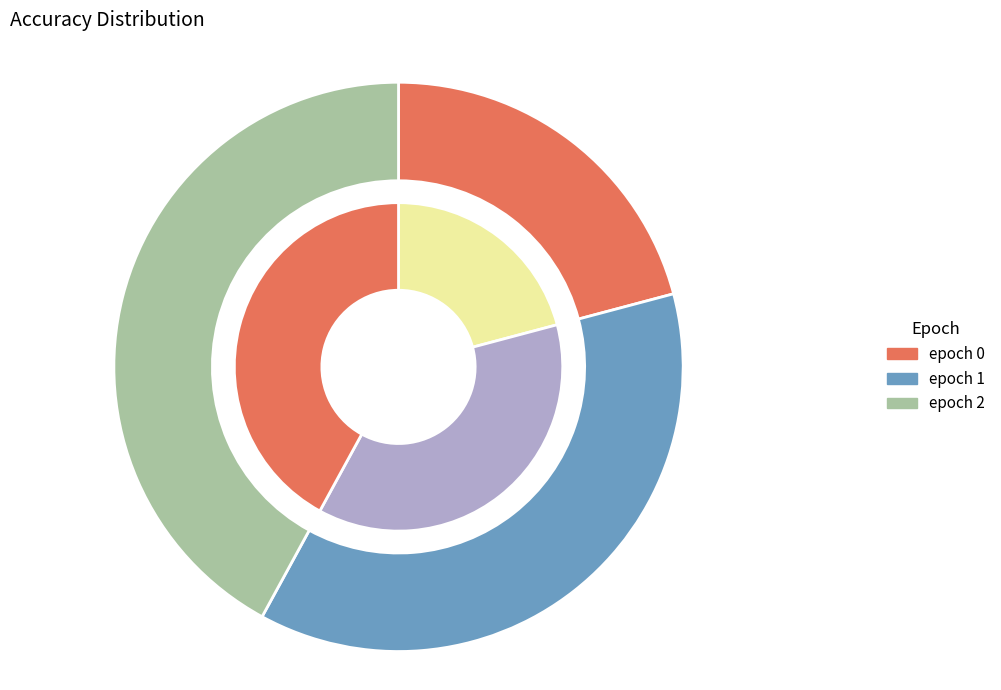

Rank the categories by value from lowest to highest.

0, 1, 2